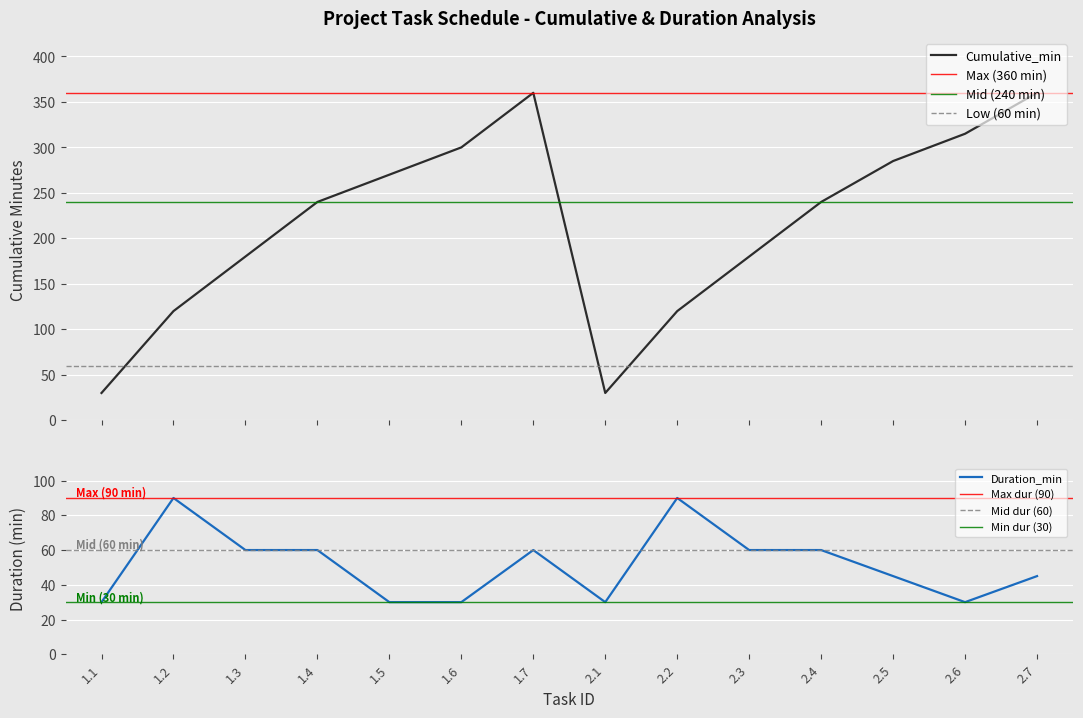

True or false: Cumulative_min has more than 0 points higher than both neighbors.

True